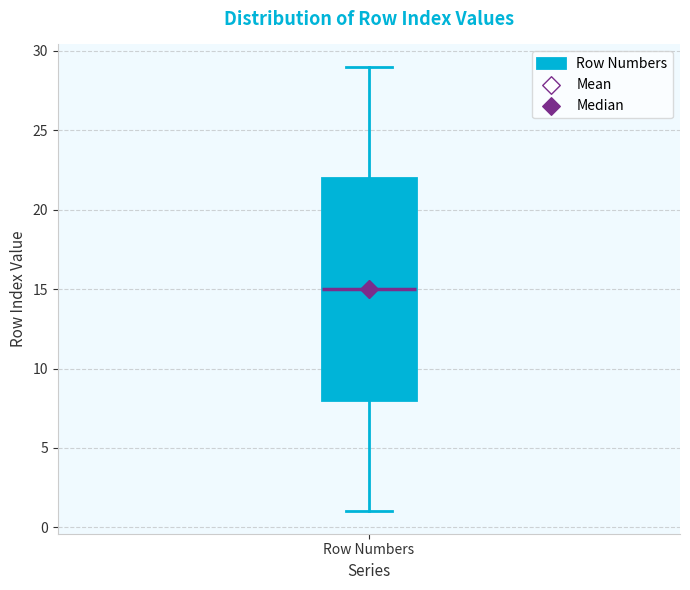

Read this box plot against the y-axis: the position of the median line, the range covered by the box, and the ends of both whiskers. The values are not printed on the chart, so give them approximately, as read against the axis.

median 15, box 8 to 22, whiskers 1 to 29